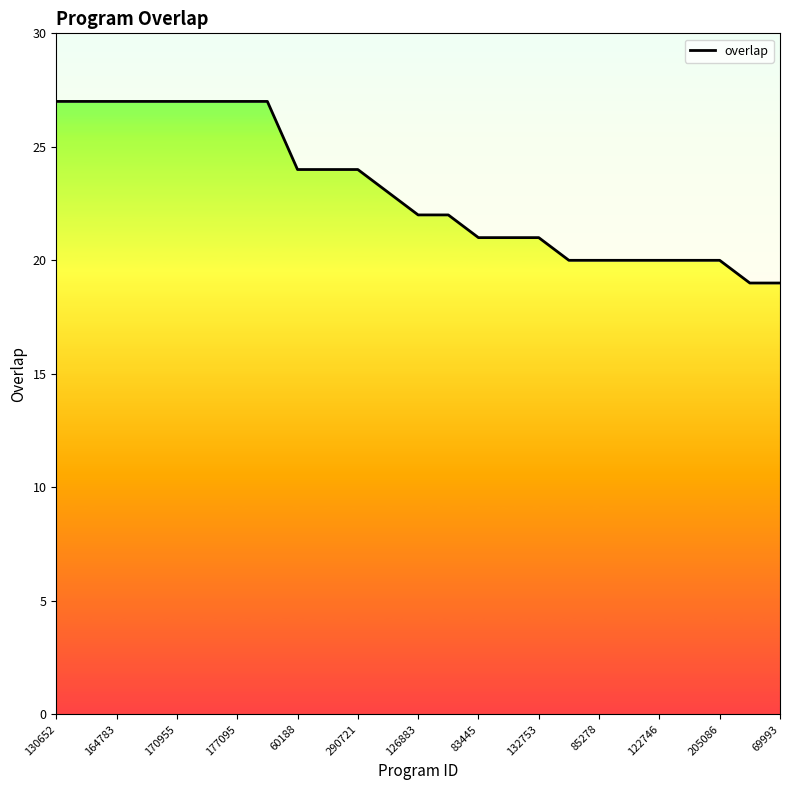

What is the maximum value shown in the chart?

27